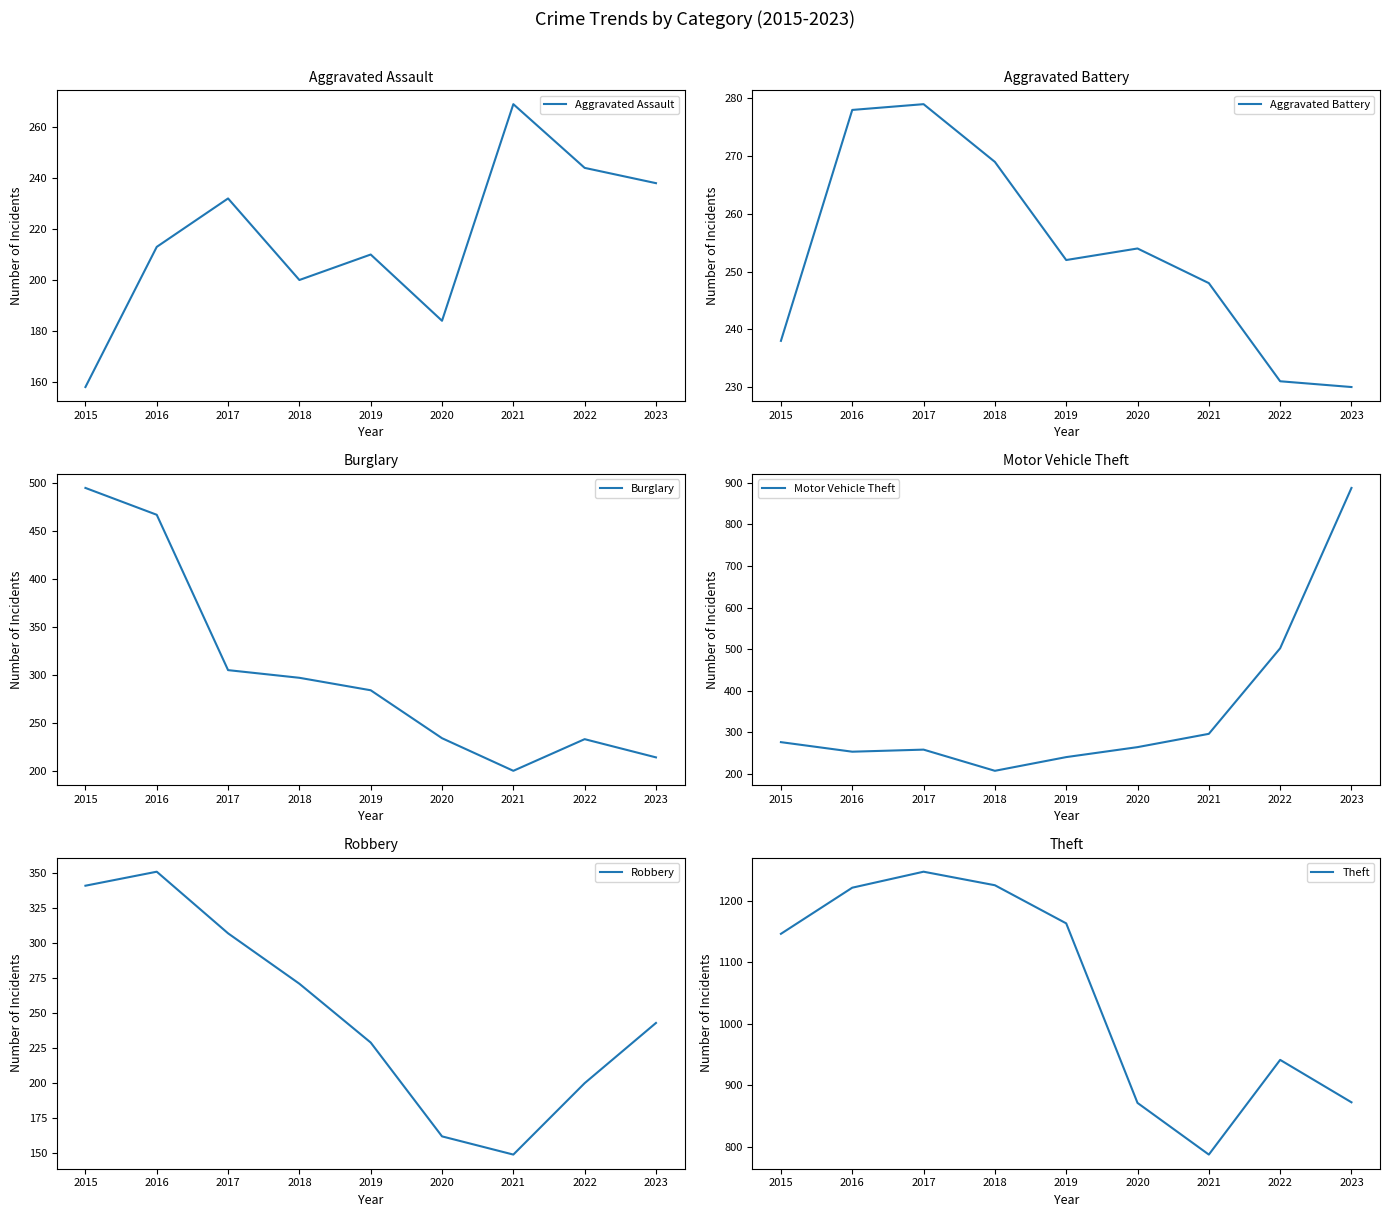

What is the minimum value for Robbery?

149